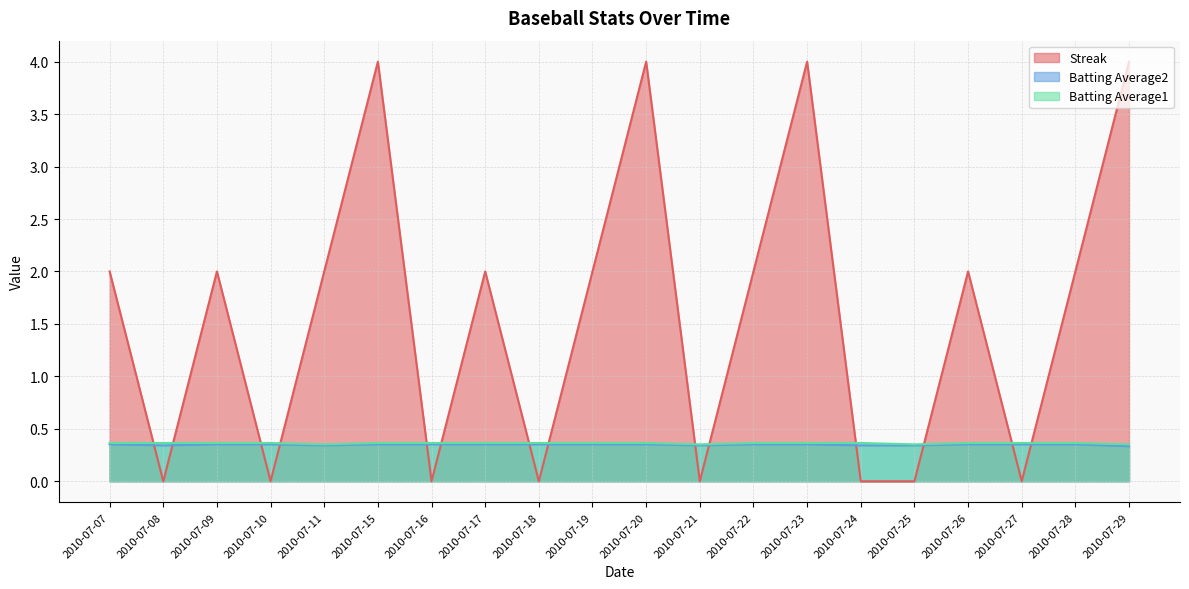

List the labels in order of Batting Average2 value, largest first.

2010-07-07, 2010-07-09, 2010-07-10, 2010-07-15, 2010-07-16, 2010-07-17, 2010-07-18, 2010-07-19, 2010-07-20, 2010-07-22, 2010-07-23, 2010-07-26, 2010-07-27, 2010-07-28, 2010-07-08, 2010-07-11, 2010-07-21, 2010-07-24, 2010-07-25, 2010-07-29